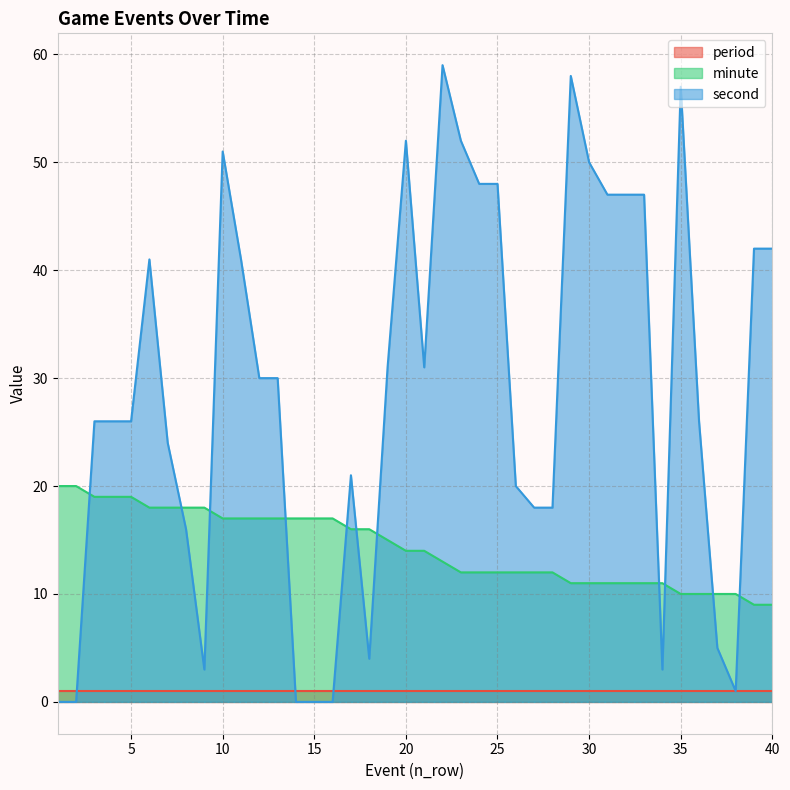

How many positive values does the second series have?

35